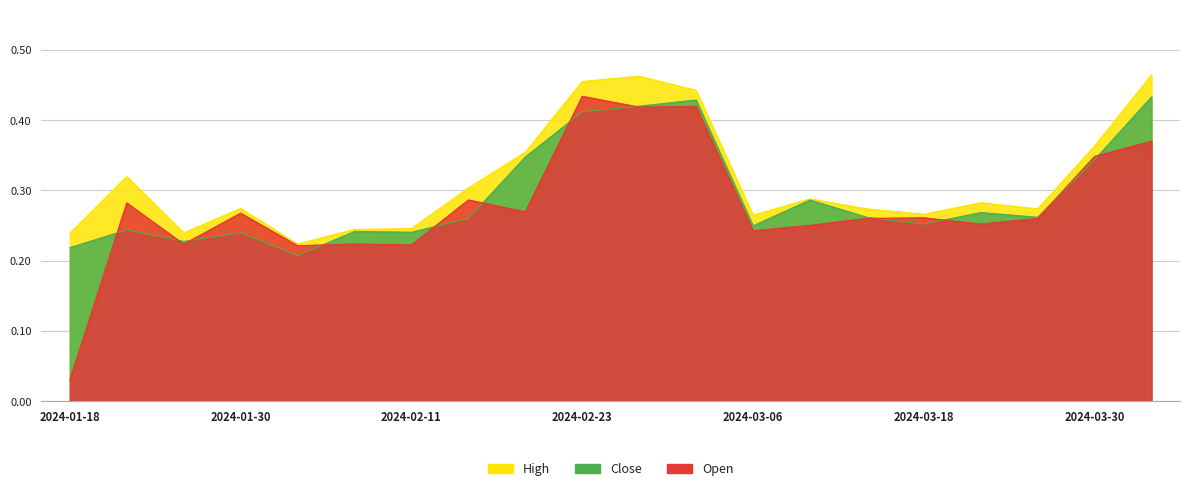

Which category has the lowest value across all series?

2024-01-18